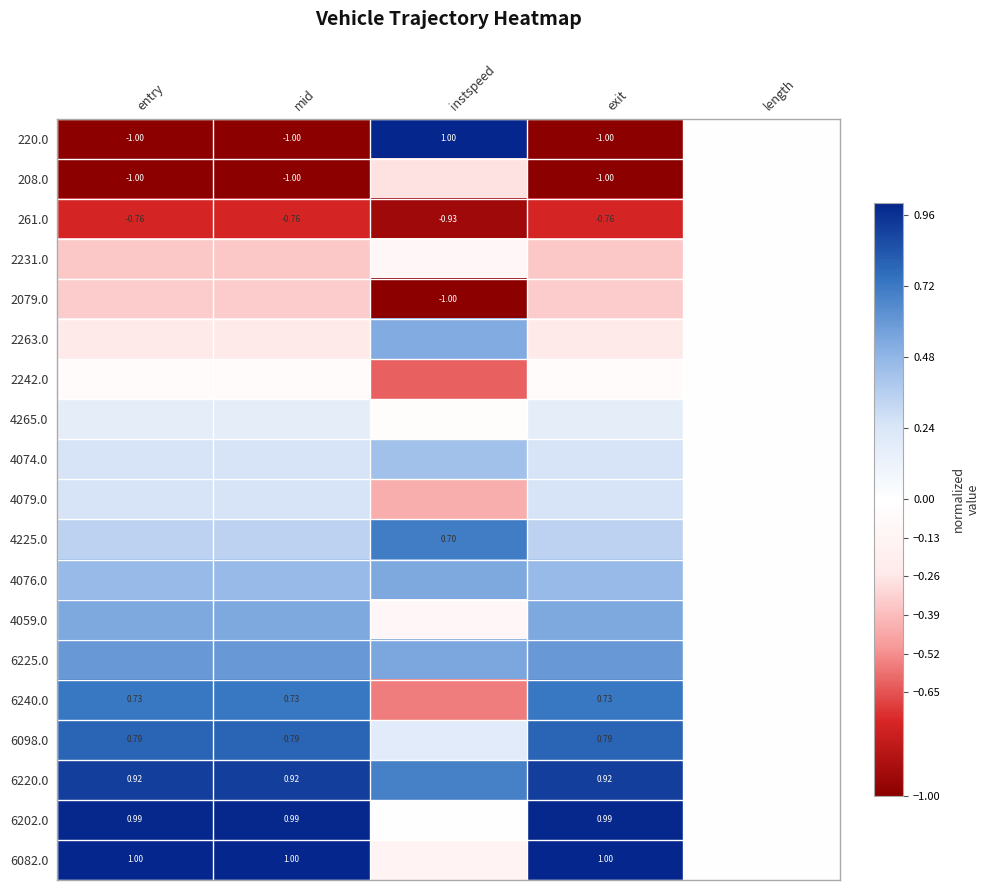

What is the lowest value of the 2242.0 series?

-0.6